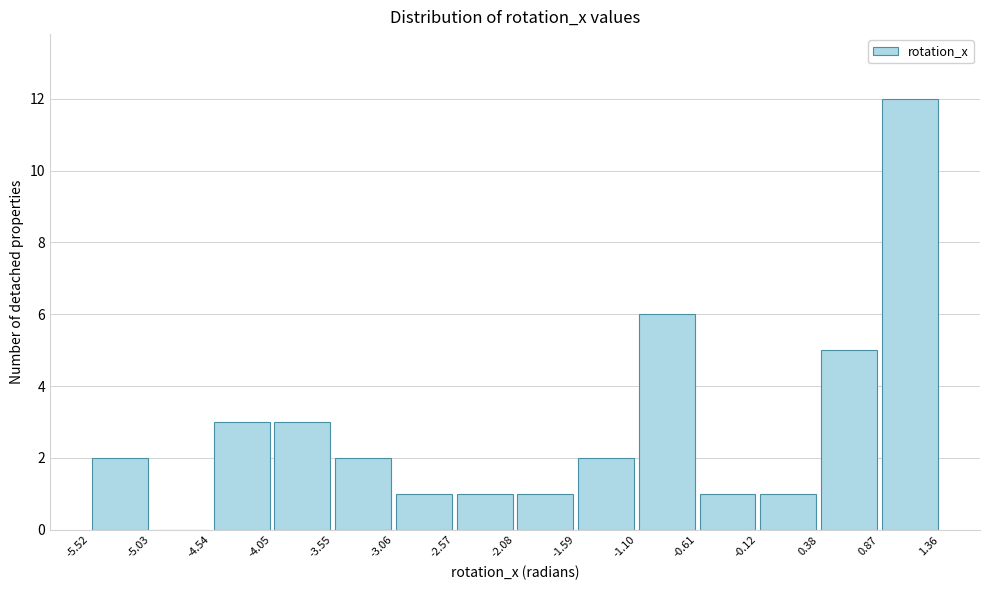

Reading left to right, transcribe this chart: for each bar, give the range it covers on the x-axis and its height. The values are not printed on the chart, so give them approximately, as read against the axis.

-5.52 to -5.03: 2
-5.03 to -4.54: 0
-4.54 to -4.05: 3
-4.05 to -3.55: 3
-3.55 to -3.06: 2
-3.06 to -2.57: 1
-2.57 to -2.08: 1
-2.08 to -1.59: 1
-1.59 to -1.10: 2
-1.10 to -0.61: 6
-0.61 to -0.12: 1
-0.12 to 0.38: 1
0.38 to 0.87: 5
0.87 to 1.36: 12